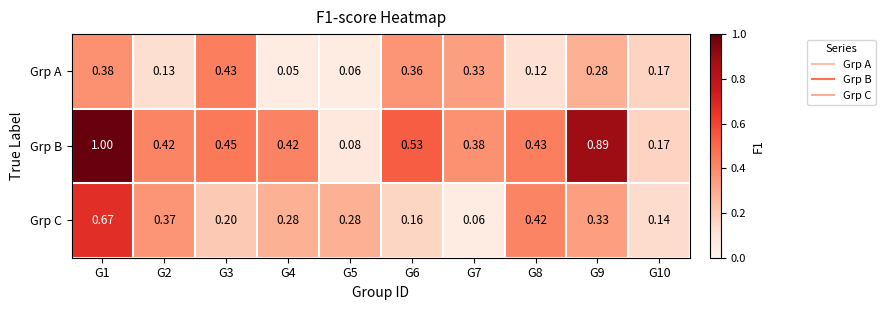

Between G3 and G9, which series saw the biggest shift?

Grp B